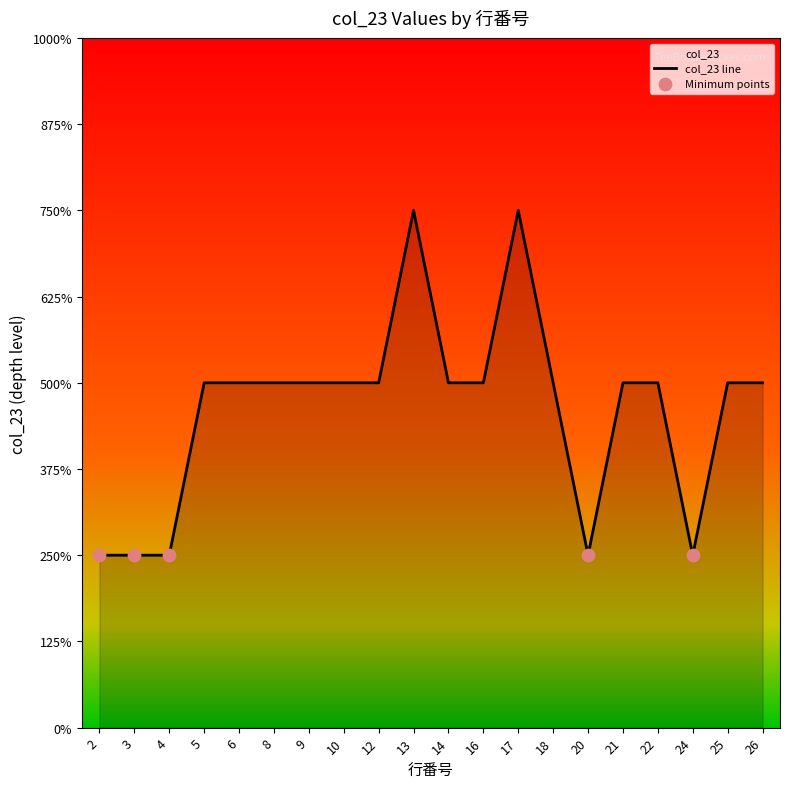

Which has a higher value, 18 or 5?

18